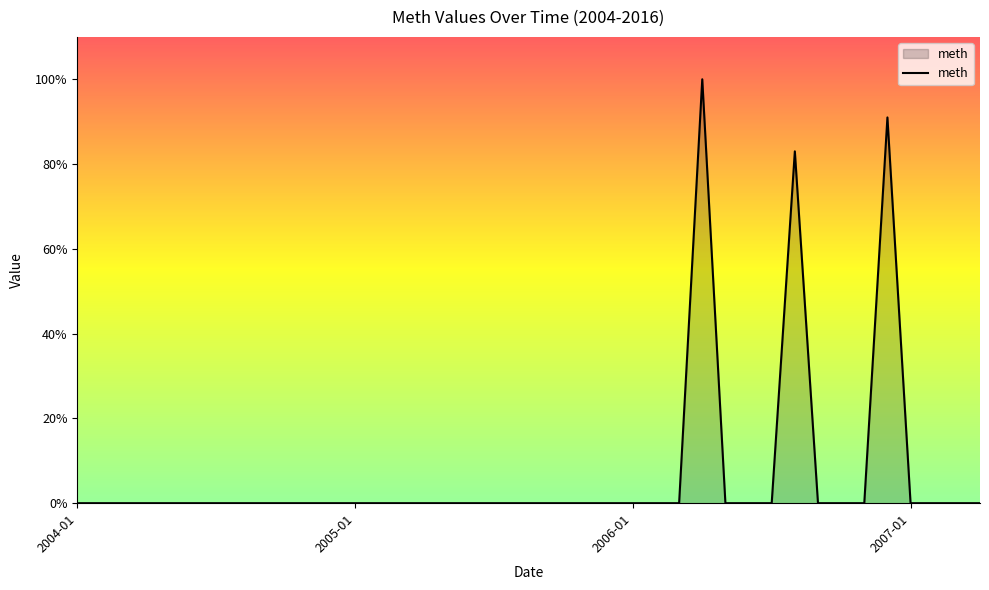

What is the maximum value shown in the chart?

100